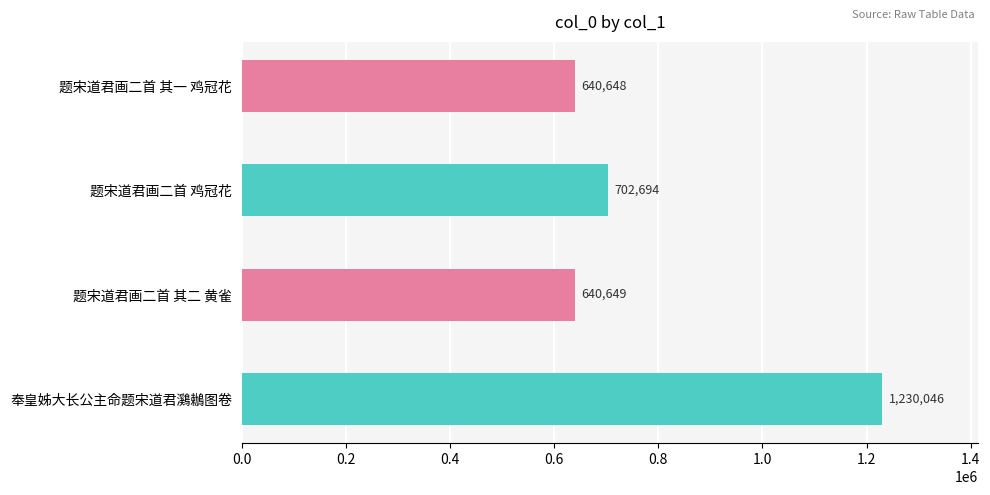

What is the difference between the maximum and minimum values?

589398